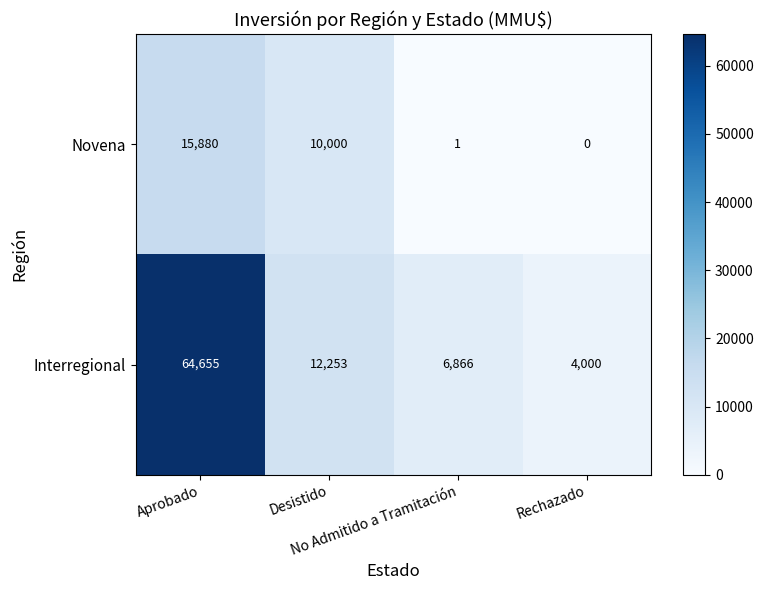

What is the highest value of the Novena series?

15880